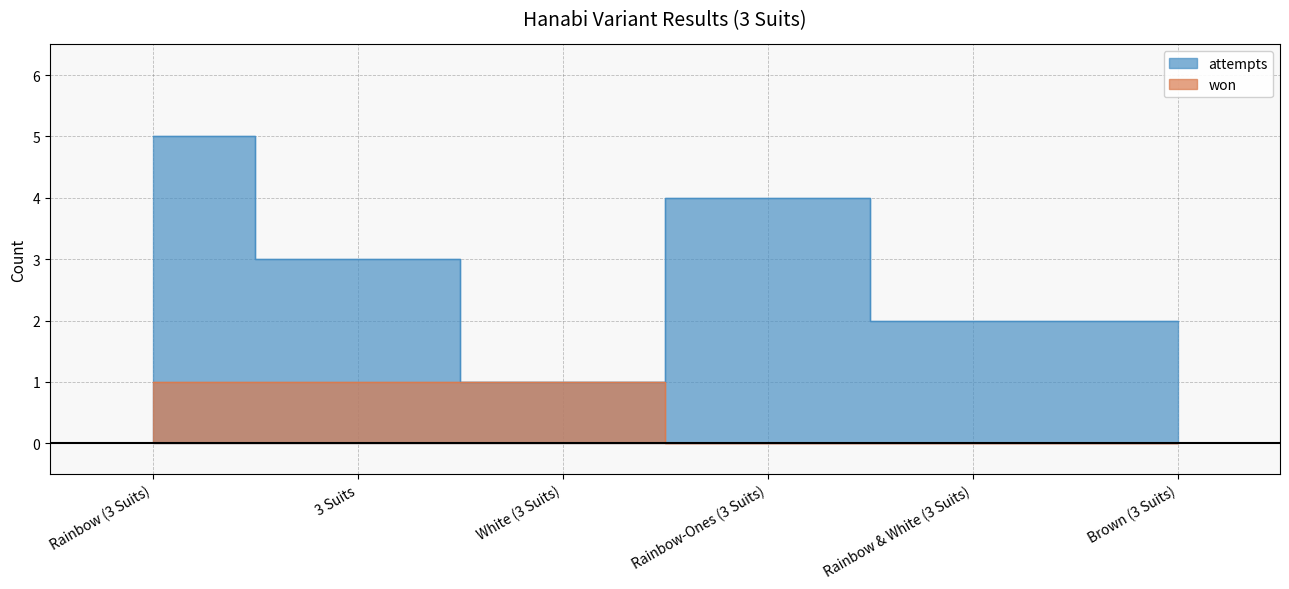

True or false: attempts and won cross at least once.

False